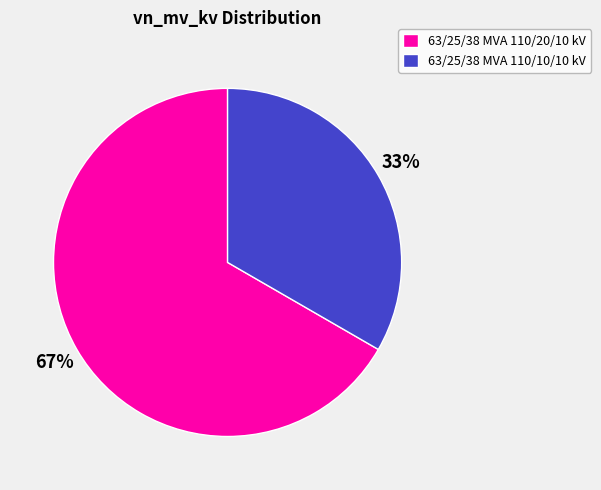

Which category accounts for the majority?

63/25/38 MVA 110/20/10 kV